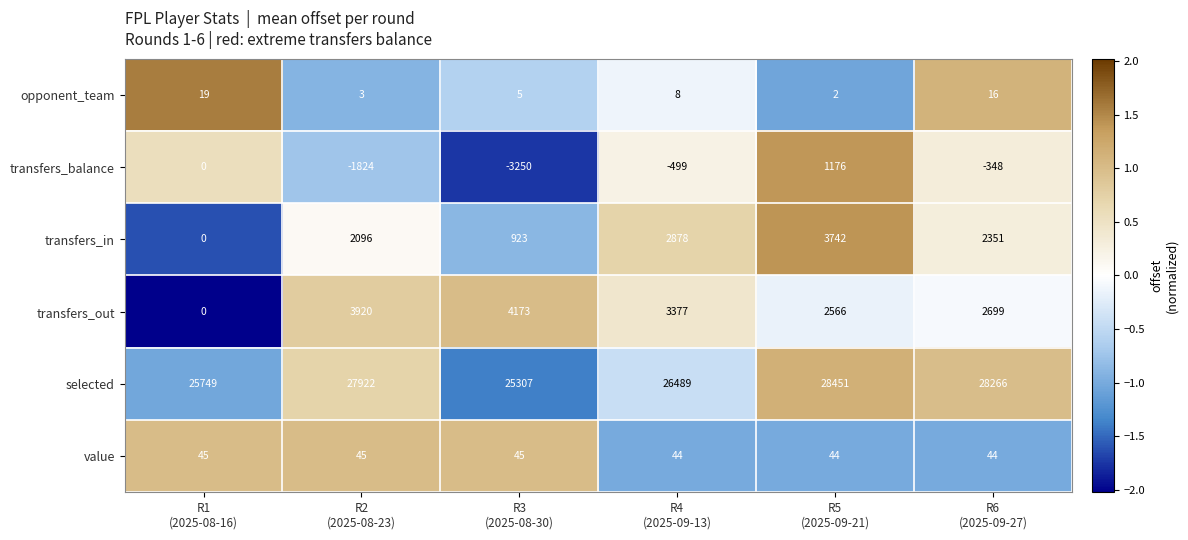

Count the transfers_in values in the range 923 to 2878.

4